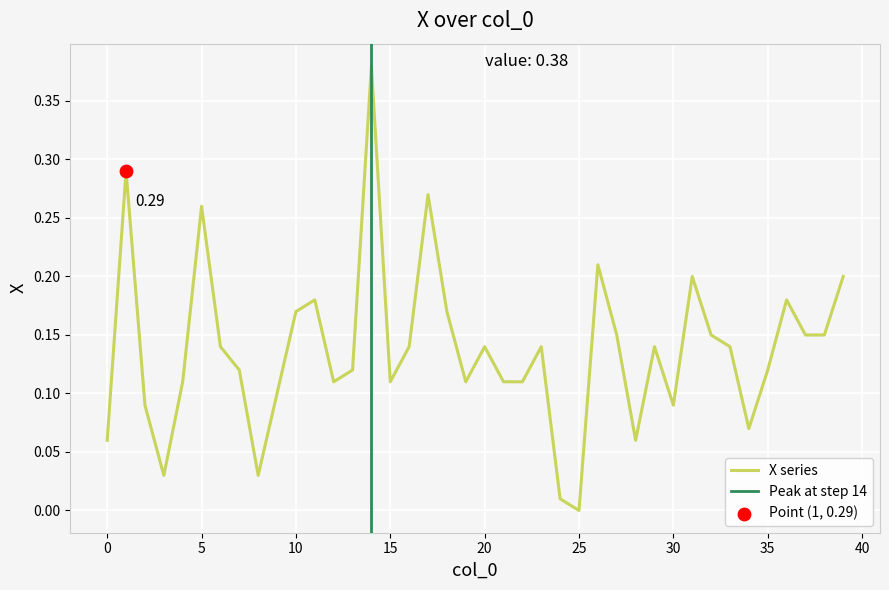

Between 9 and 16, which is larger?

16